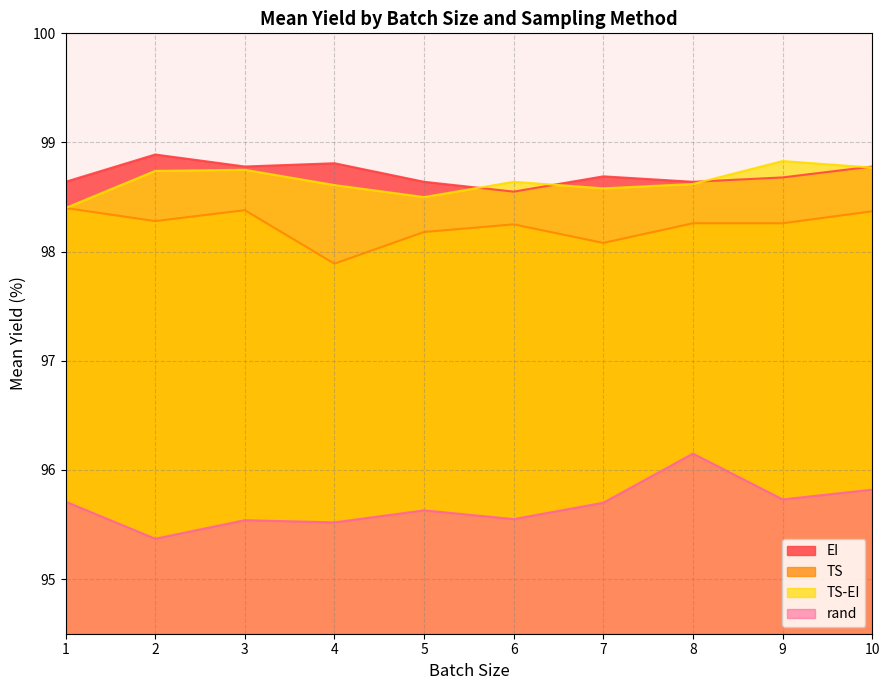

Which series has the widest spread of values?

rand